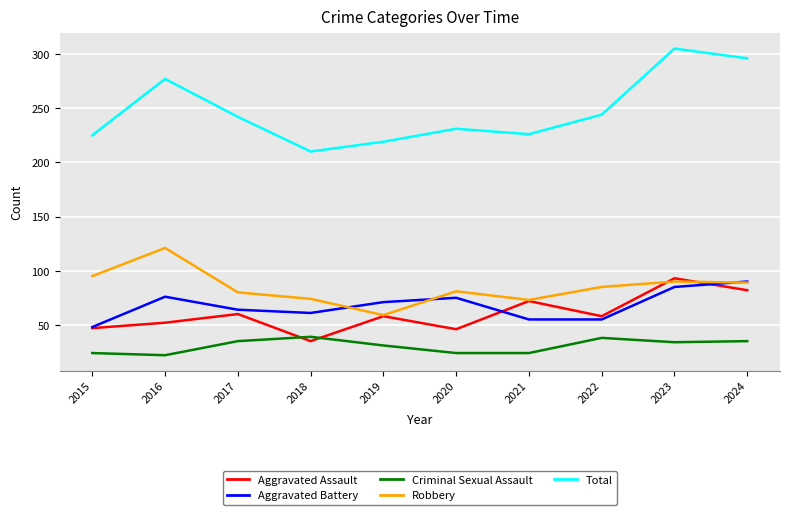

Is it true that Aggravated Battery equals 32 at 2022?

False